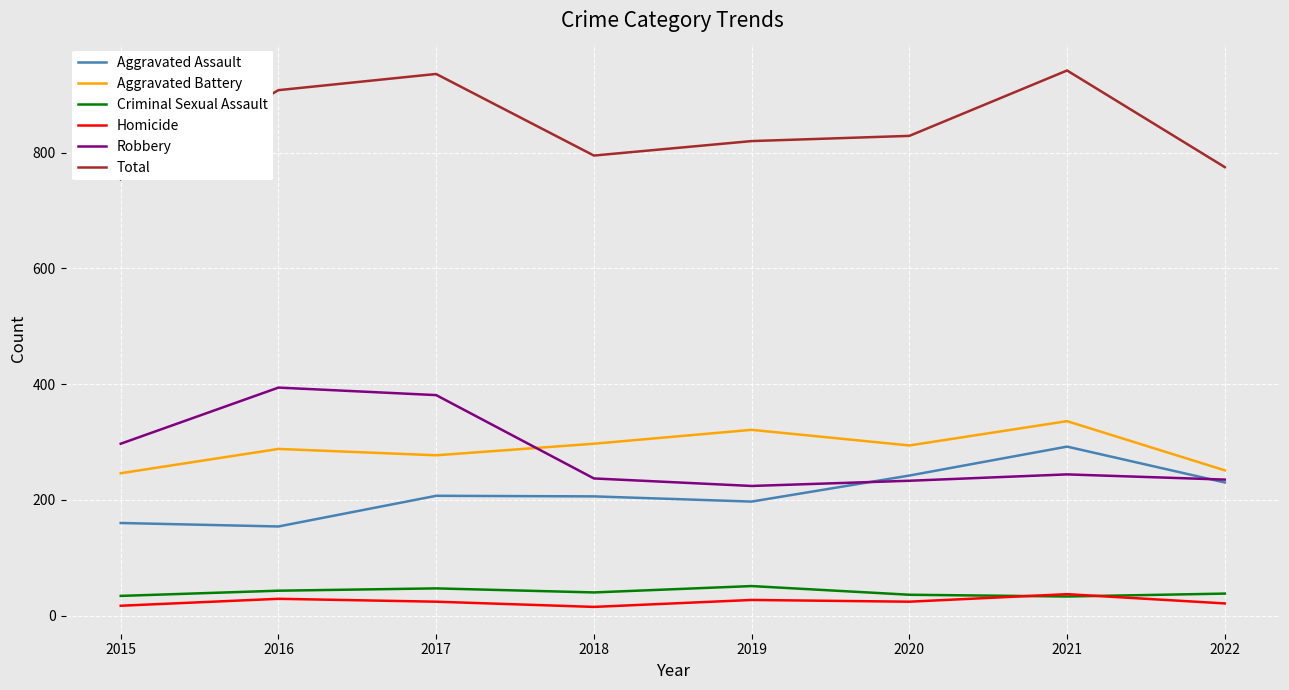

Is this an area chart (filled region under the line)?

No